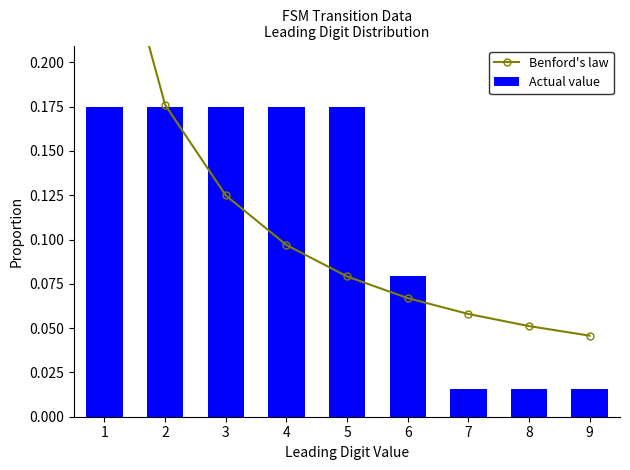

True or false: Benford's law has a value of 0.5 at 1.

False